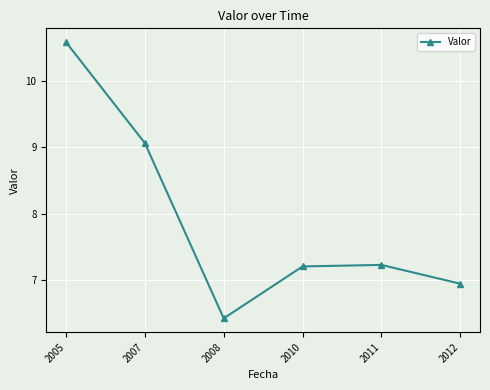

Approximately how many times larger is the value at 2010 compared to 2008?

1.1